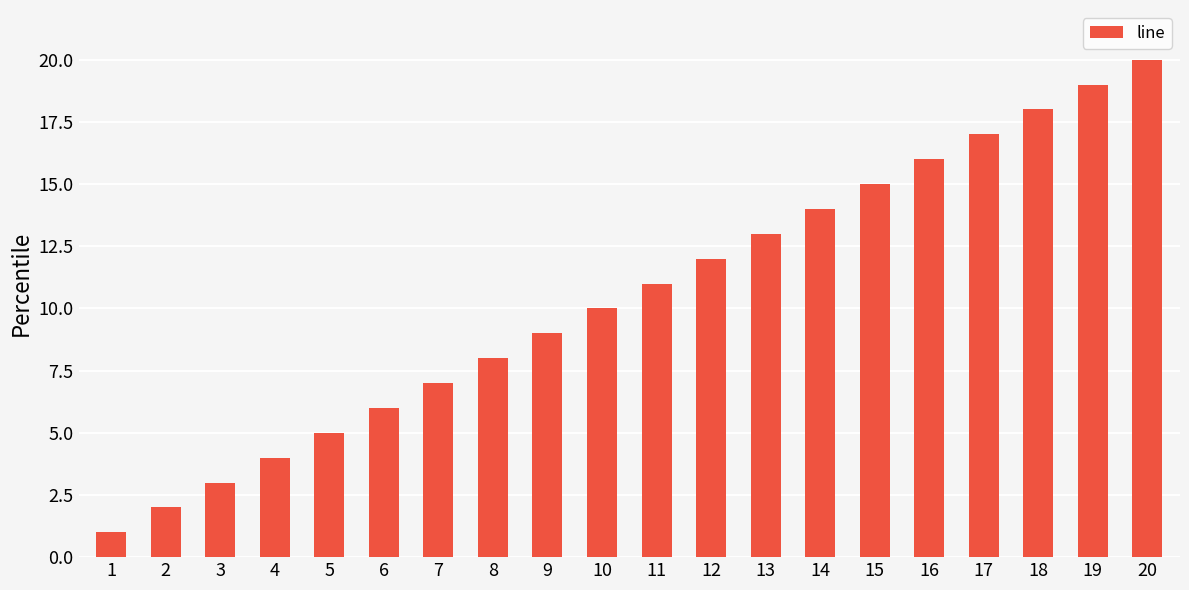

What is the sum of the values at 1 and 11?

12